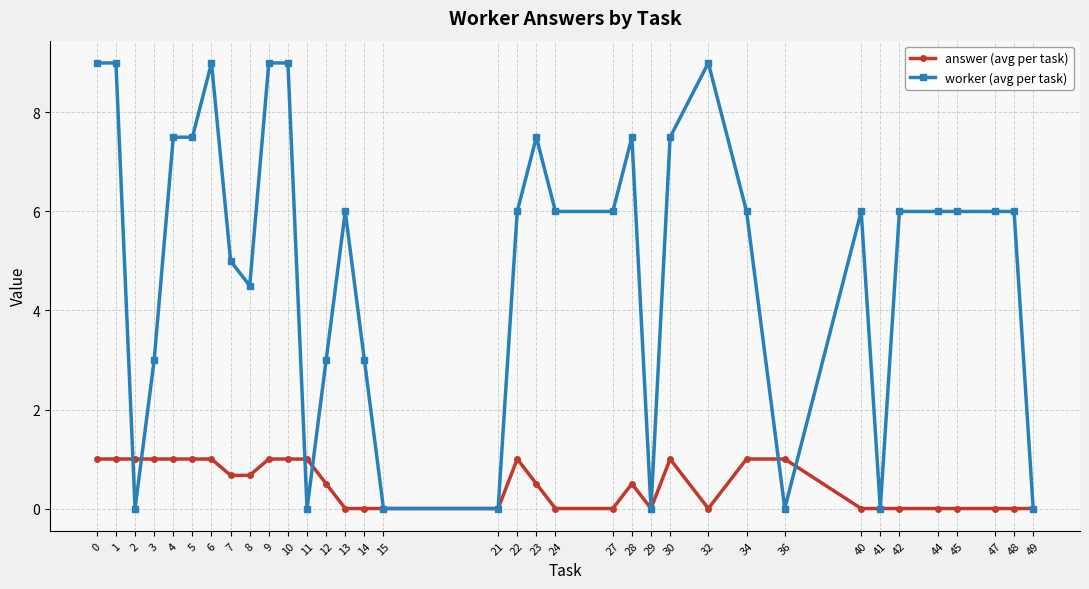

Where do worker (avg per task) and answer (avg per task) first cross each other?

1 and 2